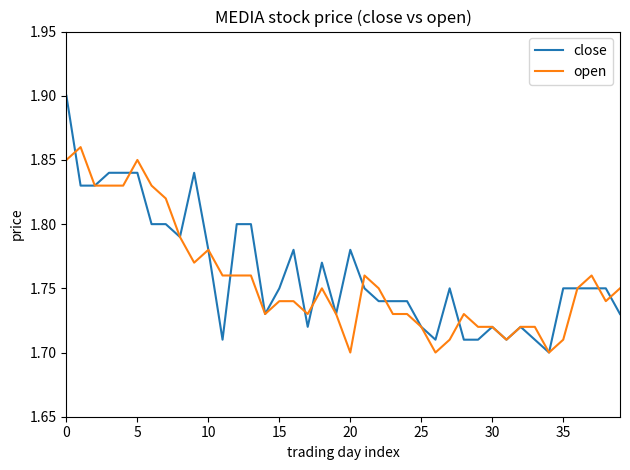

Which series has the widest spread of values?

close